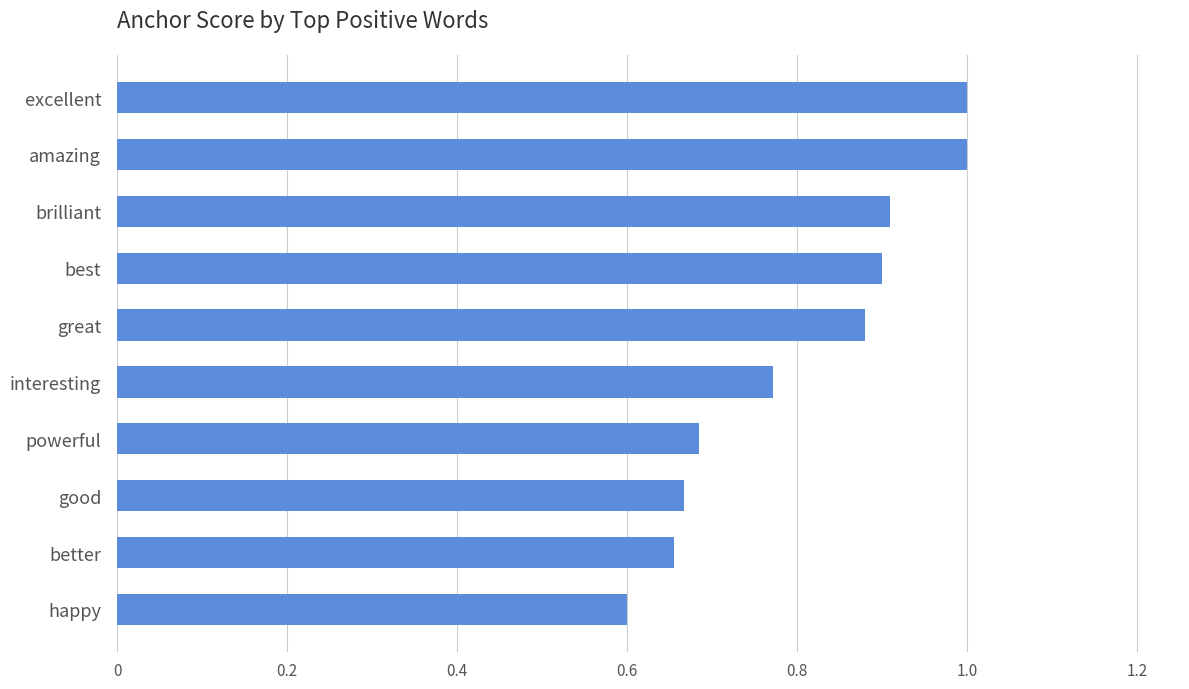

Count the number of data series in this chart.

1